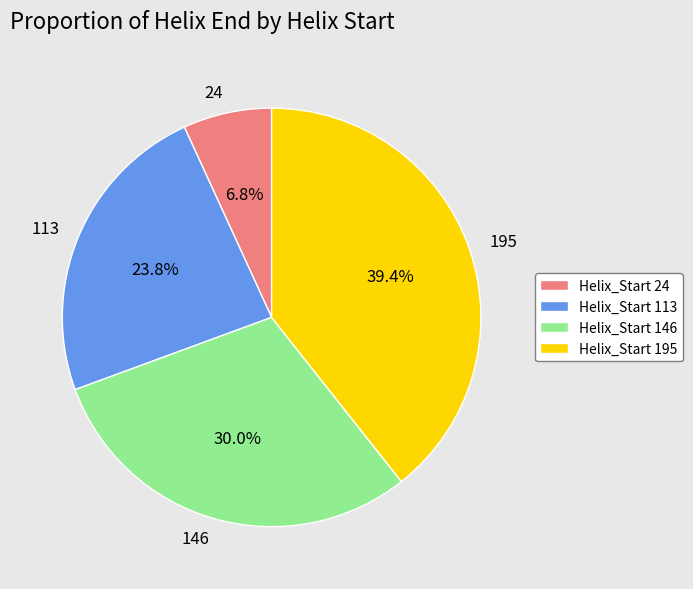

Is there any slice that represents more than half of the pie?

No